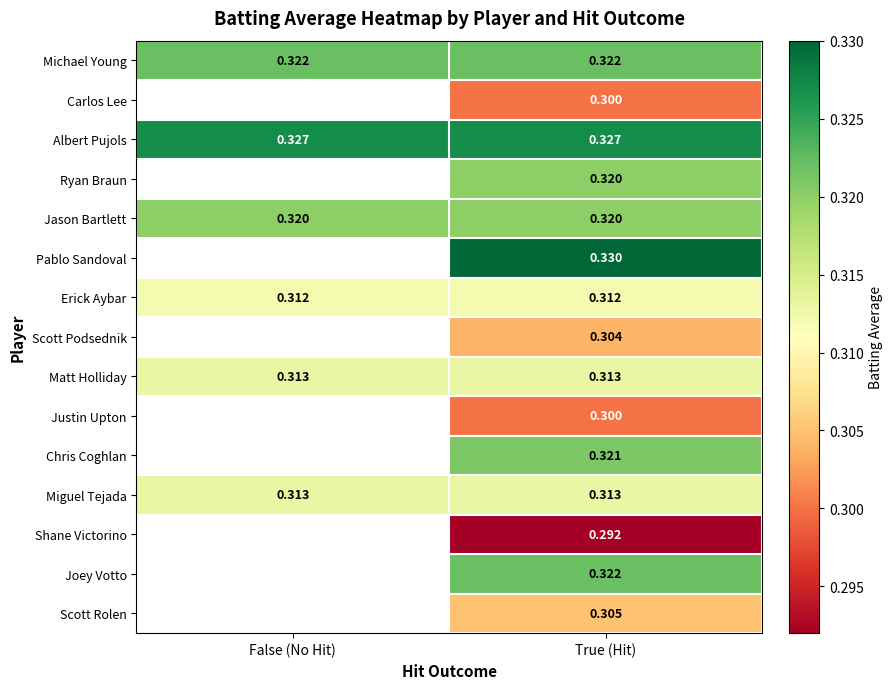

Is the value of Albert Pujols at False (No Hit) greater than the value of Matt Holliday at True (Hit)?

Yes